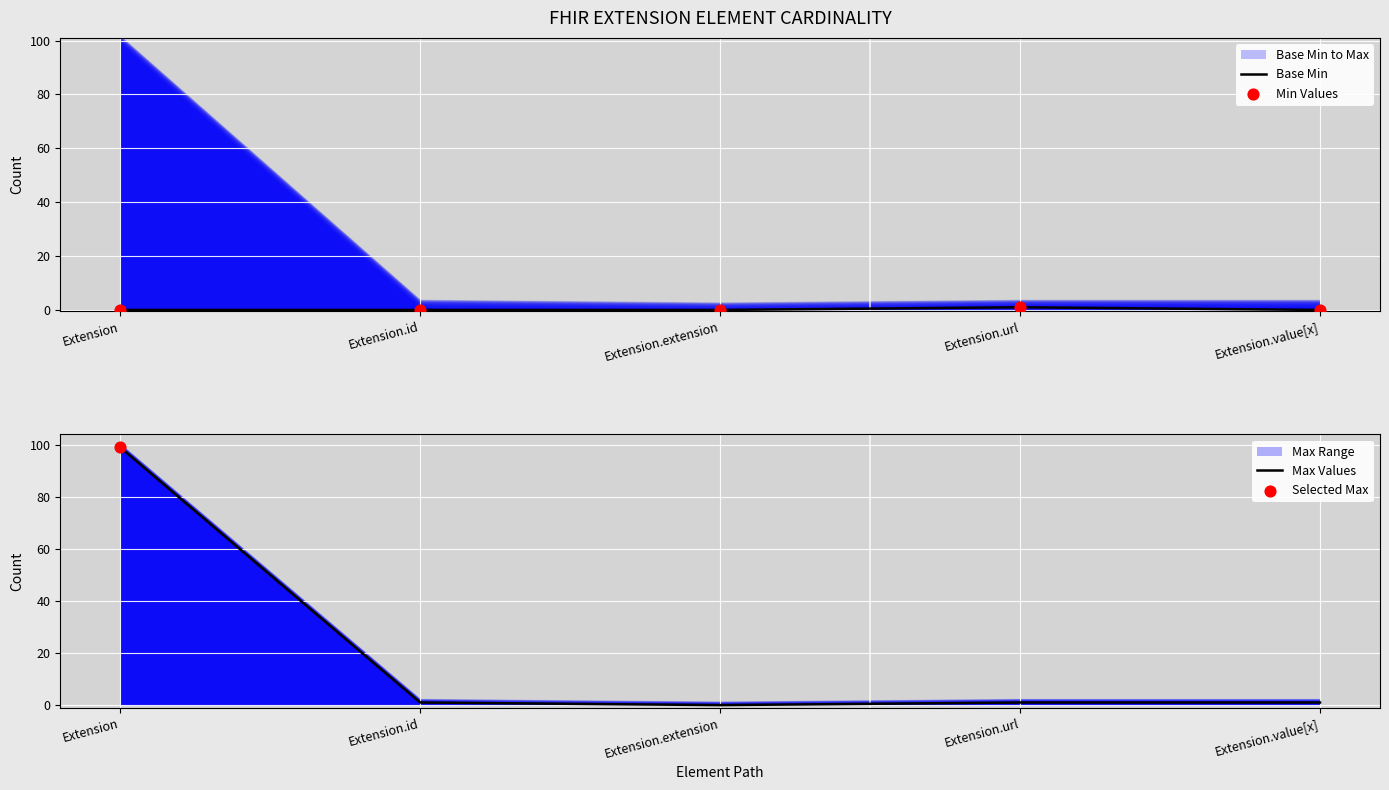

Which series contains the highest Y value?

Max Values